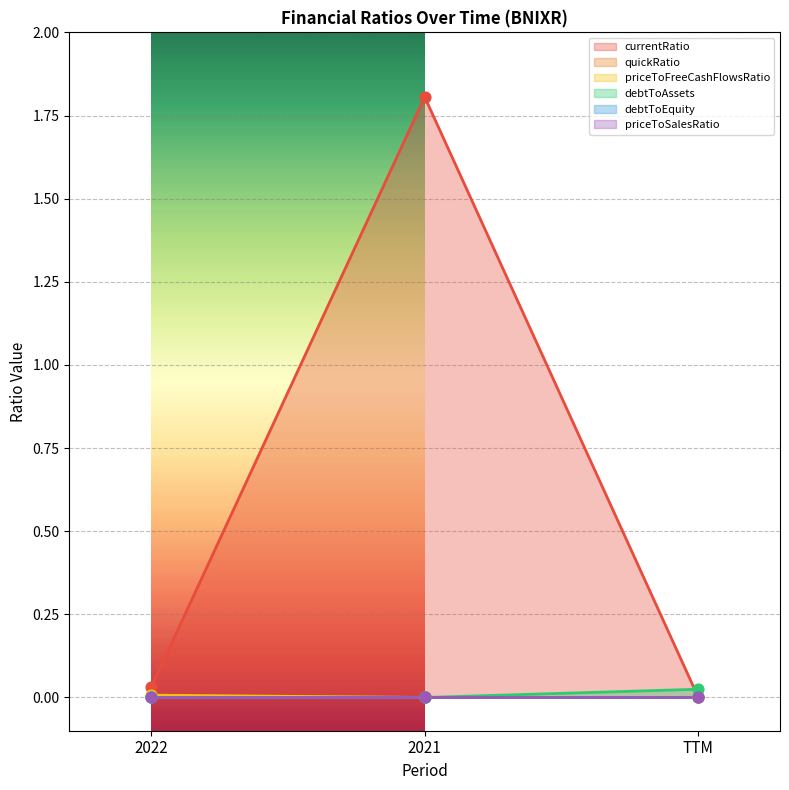

Which series has the largest Y range (max minus min)?

currentRatio